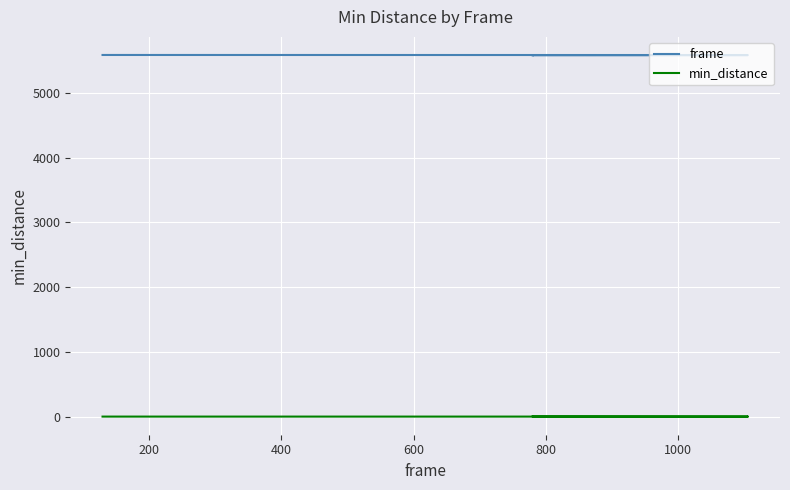

What is the average value of the min_distance series?

3.9